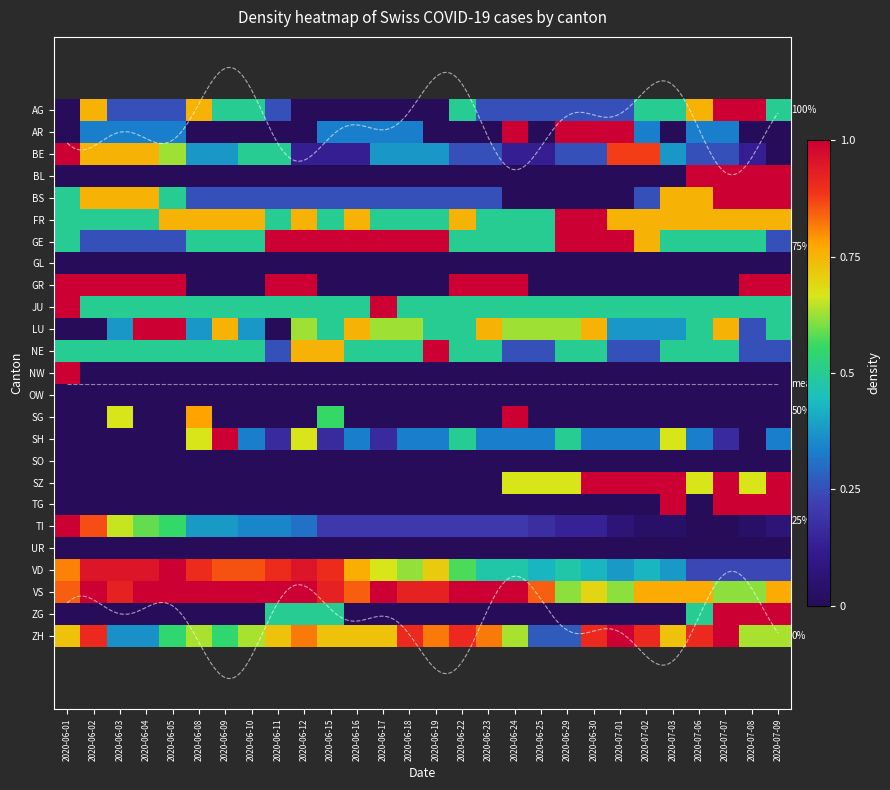

Which series has the largest range (max minus min)?

AG